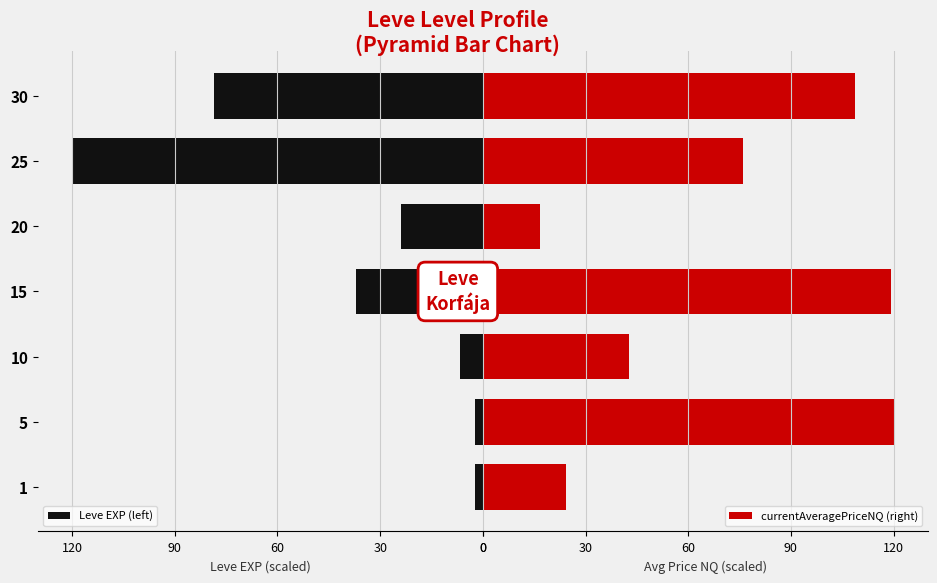

How many groups of bars are there?

7